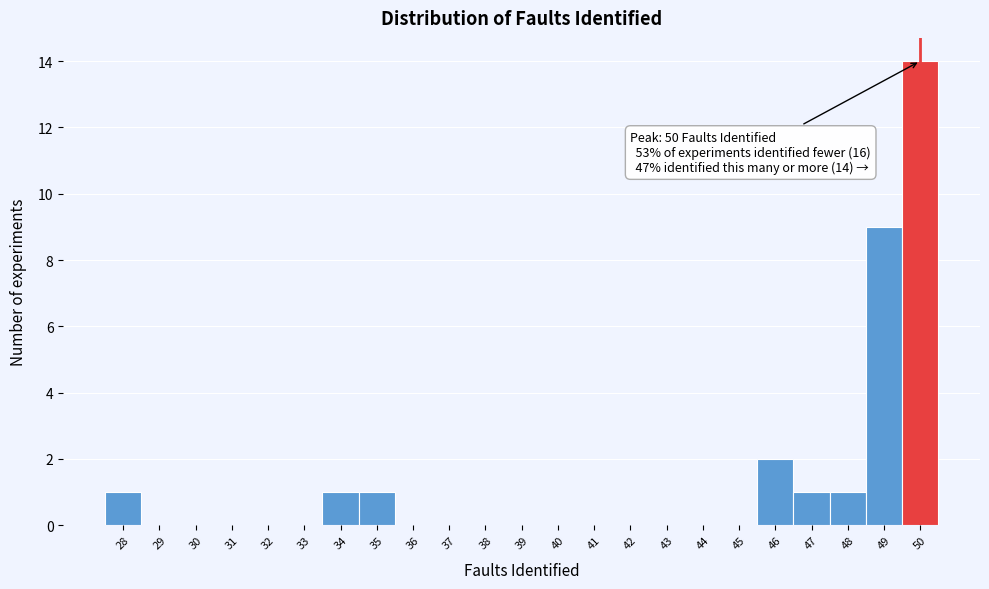

Over which range of the x-axis is the bar tallest?

49.5 to 50.5